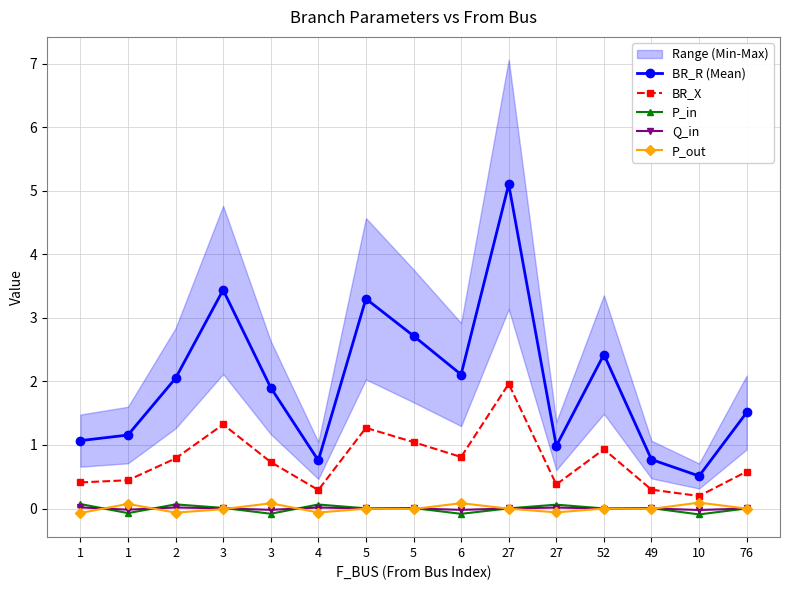

Which has a higher value, 27 or 6?

6